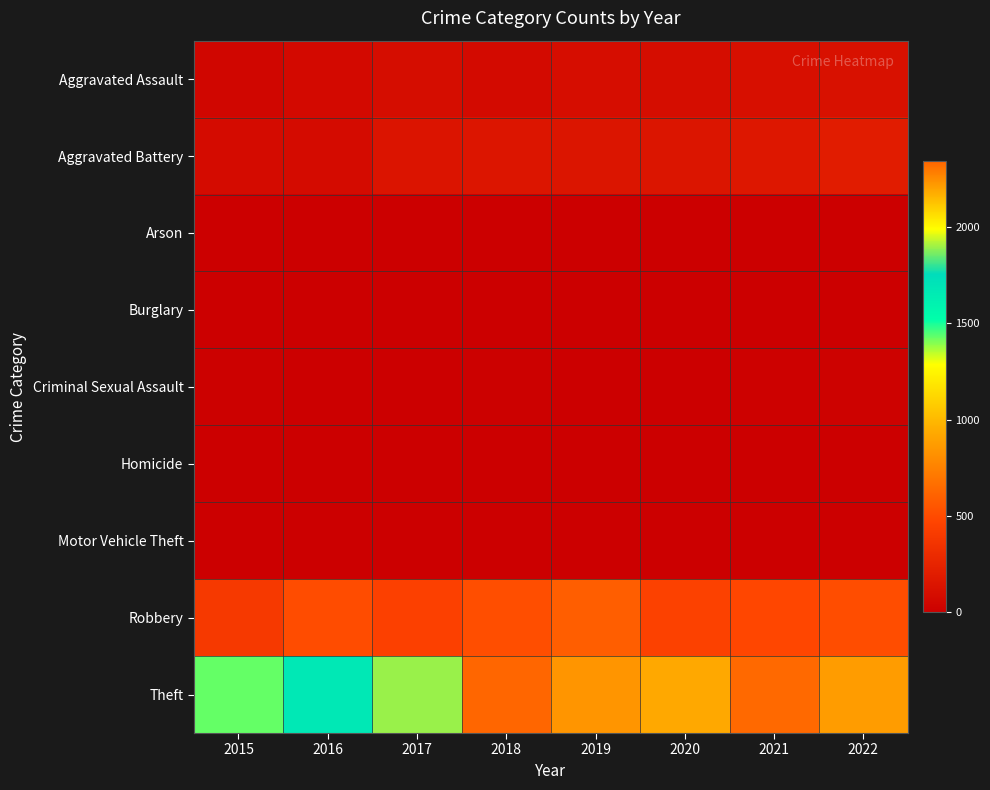

How many series are shown in this chart?

9